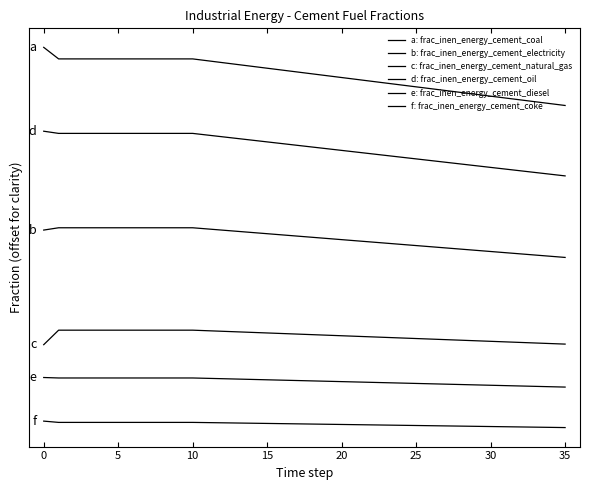

Which label corresponds to the smallest value in the chart?

35